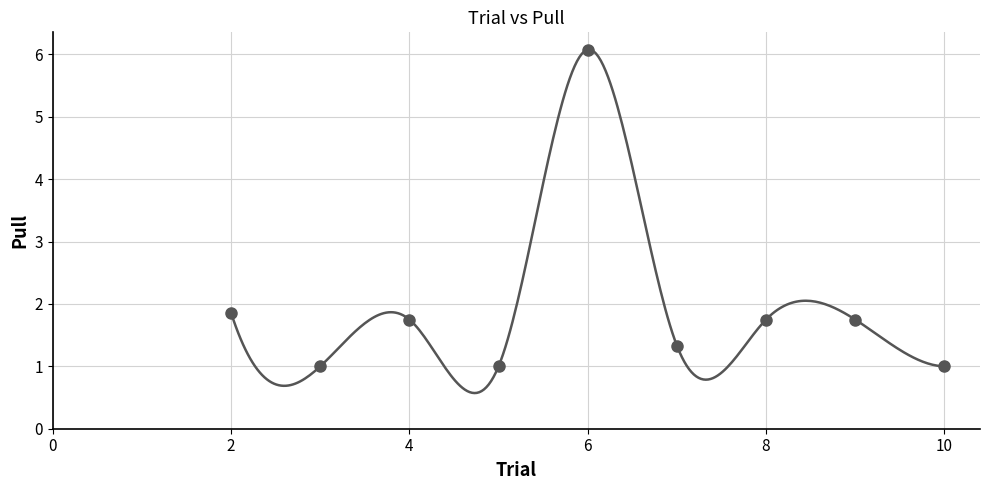

What is the range of Y values (max minus min)?

5.1